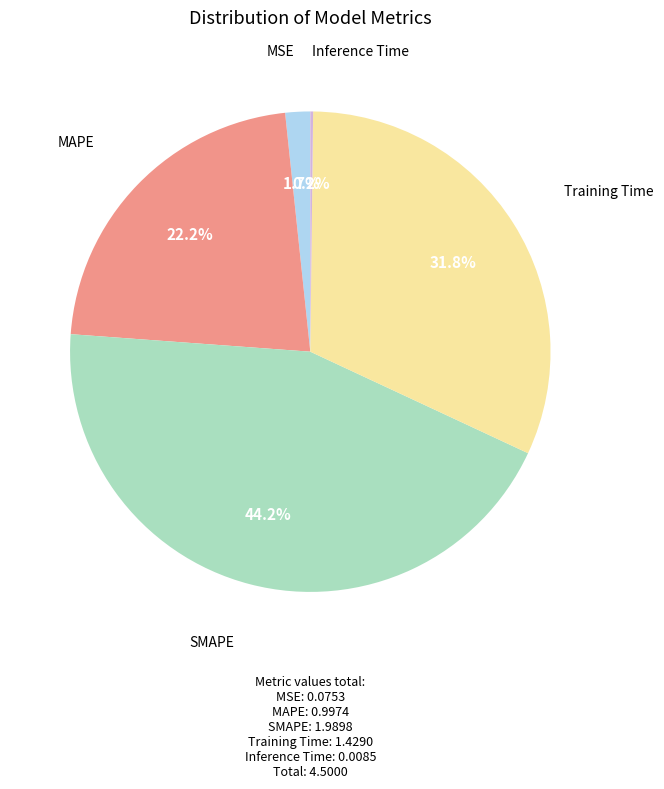

Is there any slice that represents more than half of the pie?

No